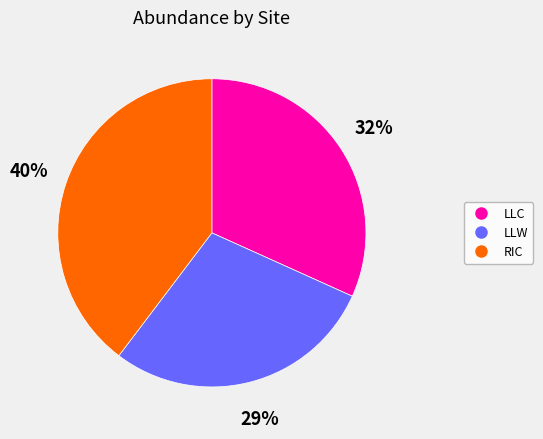

Rank the categories by value from highest to lowest.

RIC, LLC, LLW